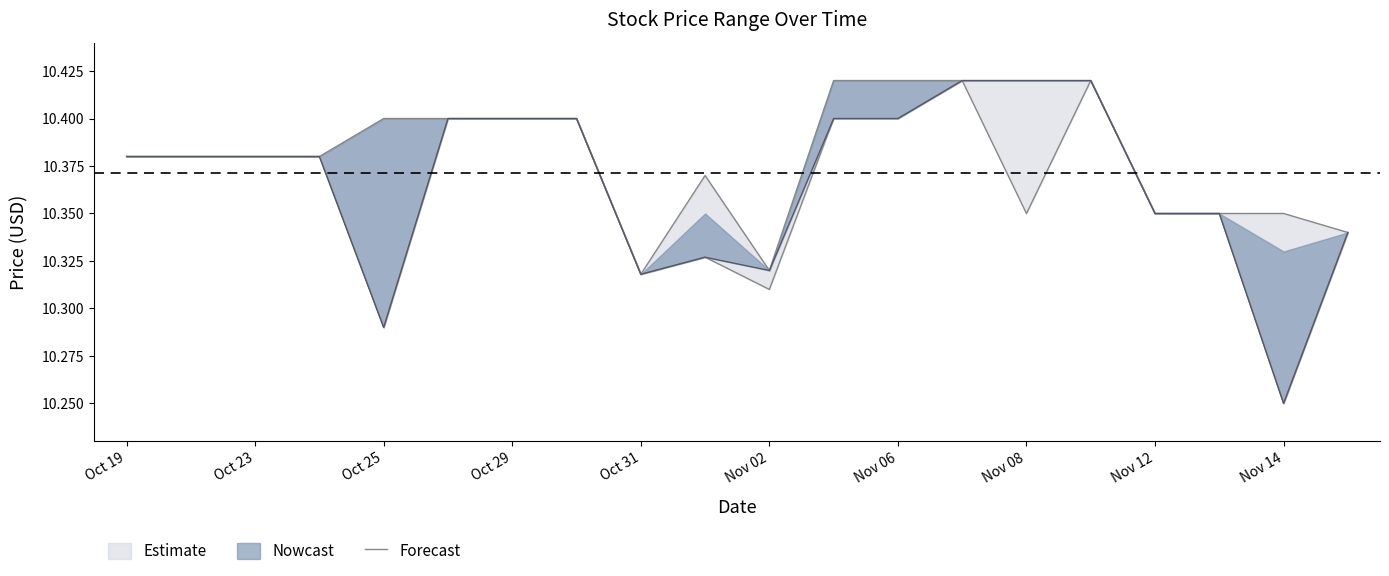

What is the sum of all values?

207.3